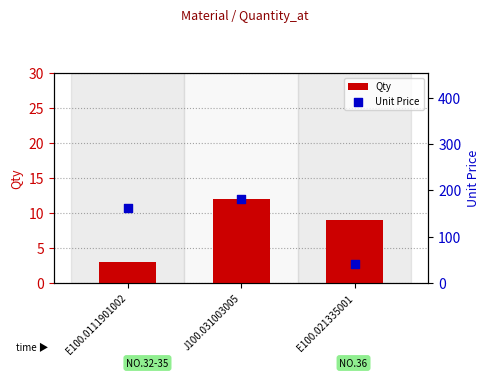

Which series has the largest total across all categories?

Unit Price